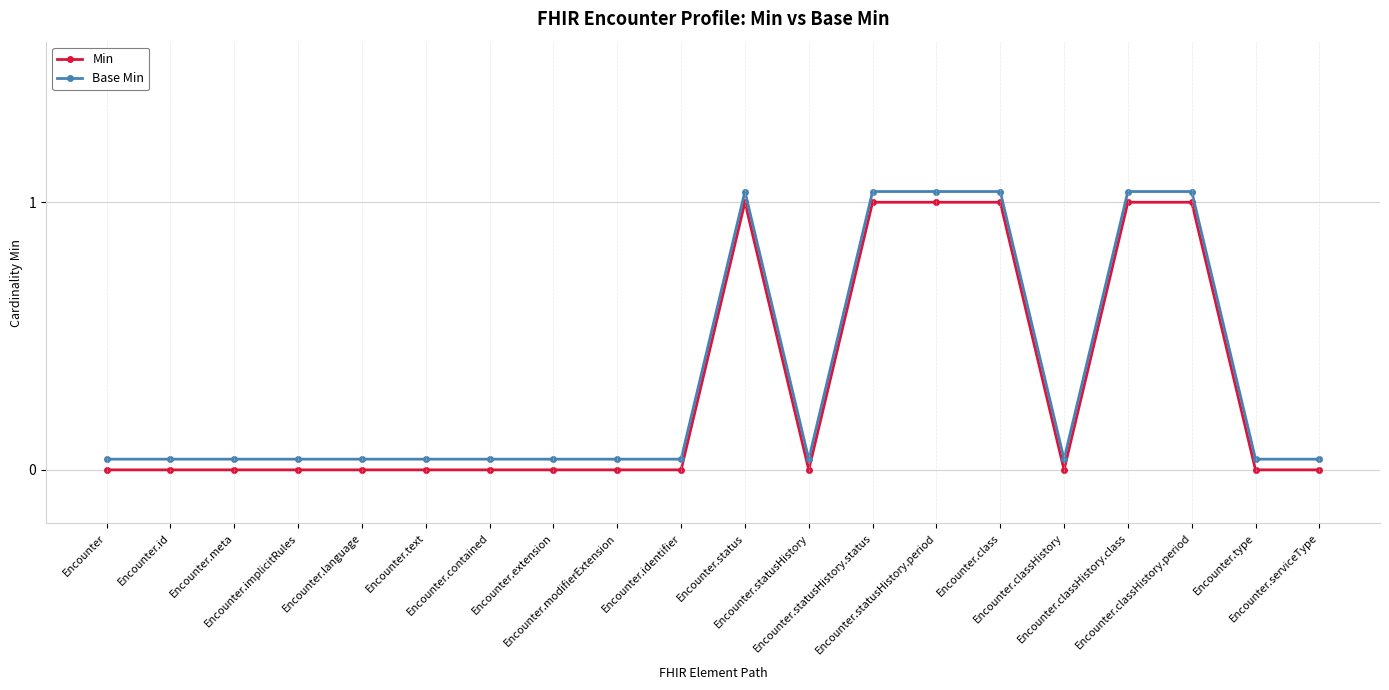

True or false: Base Min has a value of 0.1 at Encounter.modifierExtension.

False